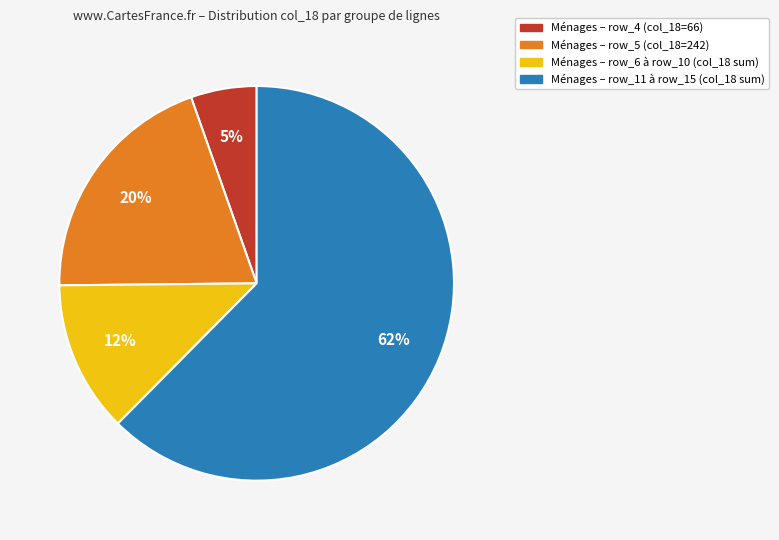

Is there any slice that represents more than half of the pie?

Yes